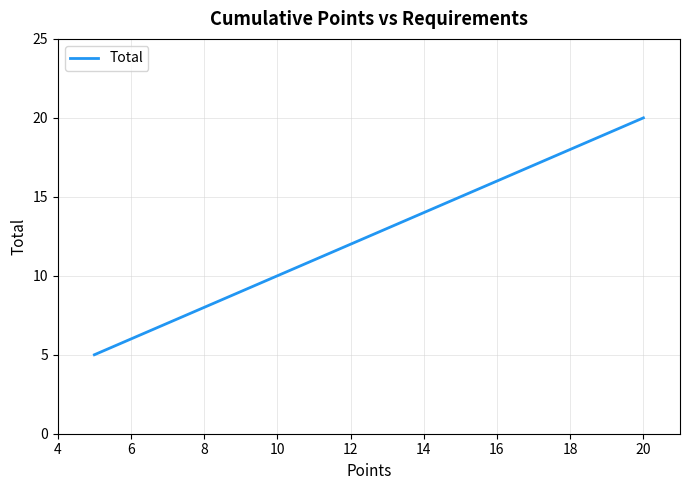

Reading right to left, what are all the values shown in this chart?

20	15	10	5